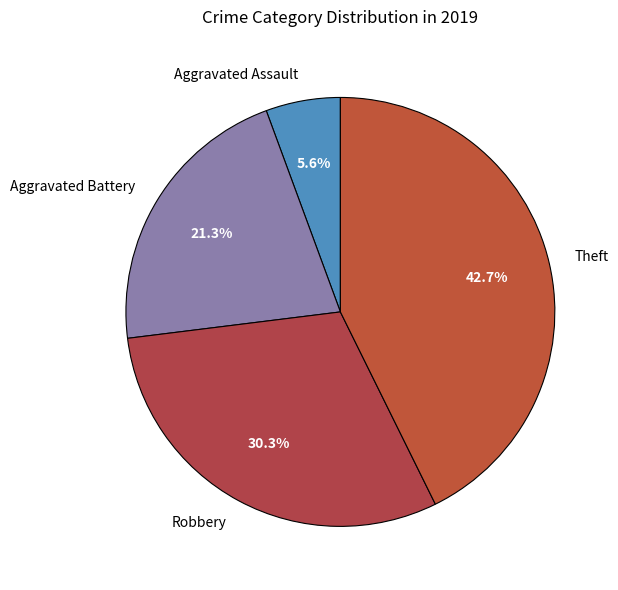

Is the sum of Aggravated Battery and Aggravated Assault greater than half?

No